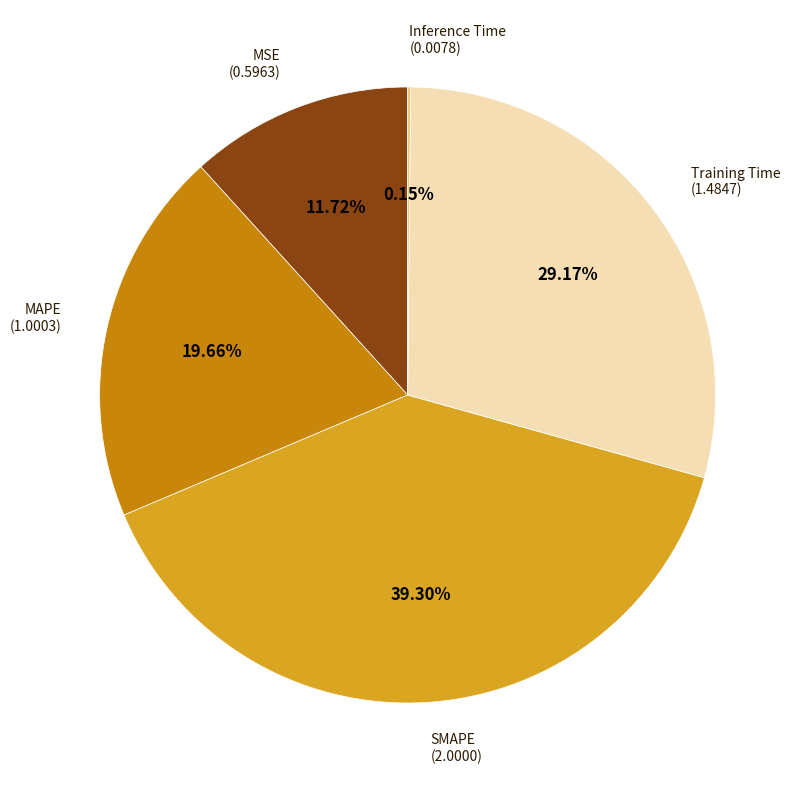

Does any single category account for the majority?

No